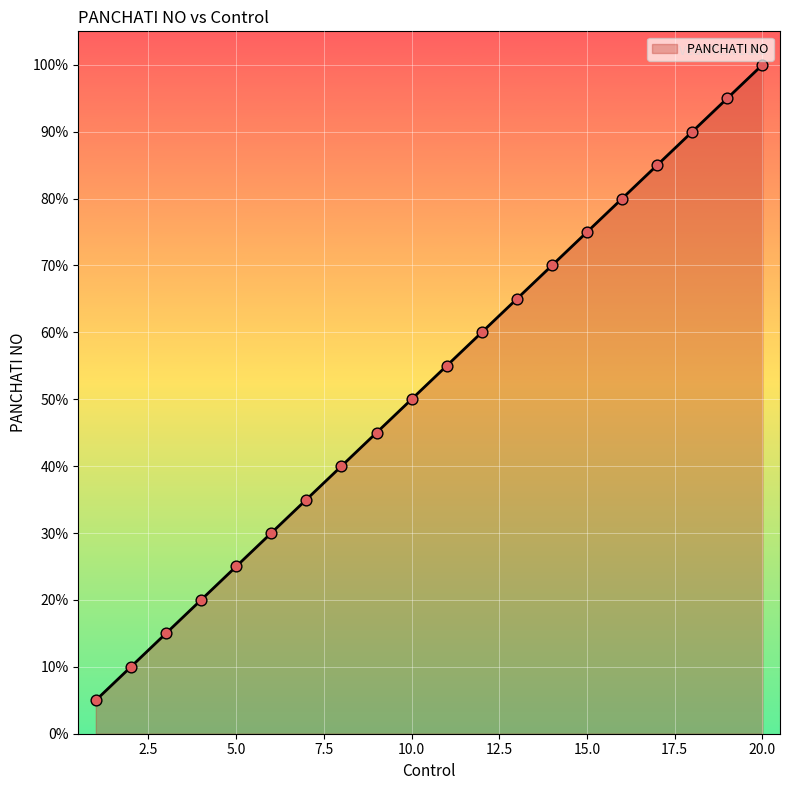

What is the smallest value displayed?

5.0